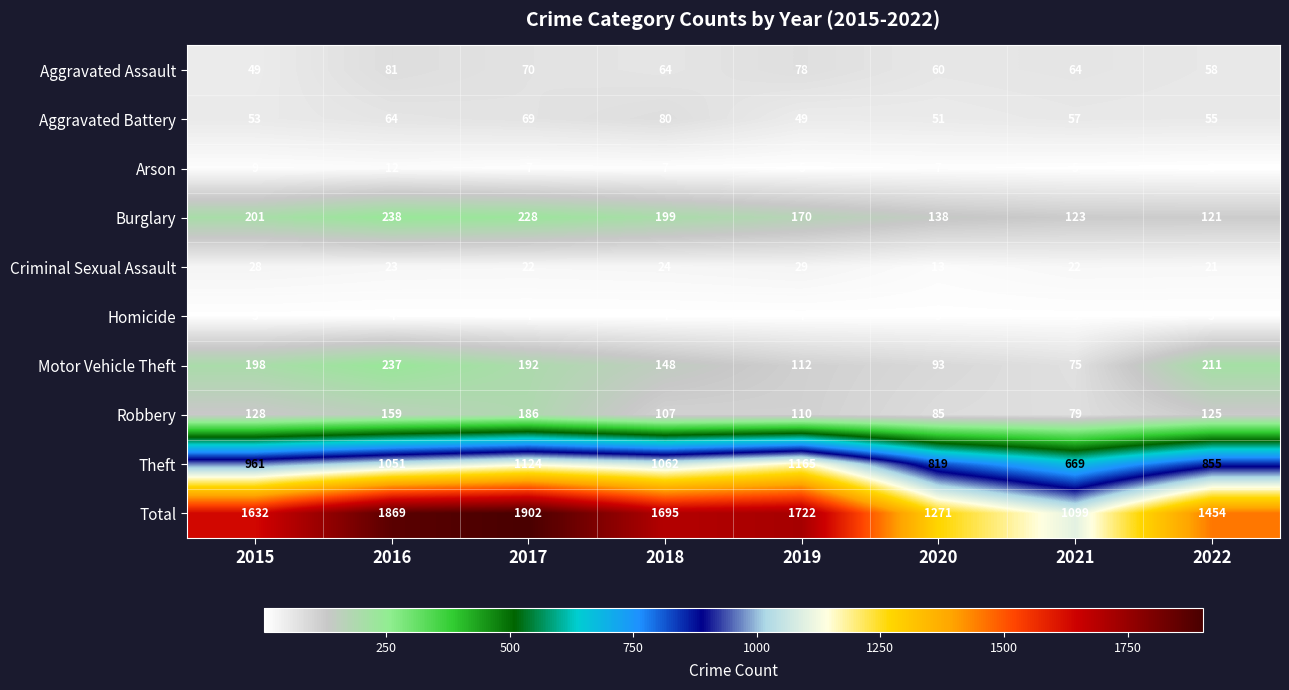

What is the difference between the maximum and minimum values in the Theft series?

496